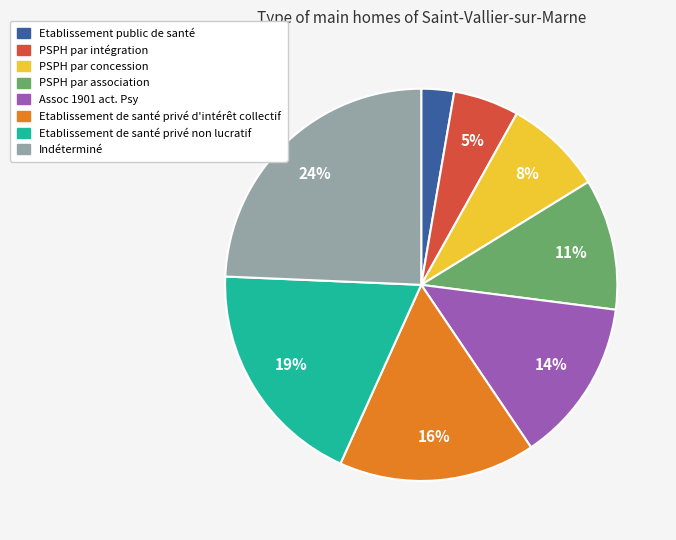

What is the smallest slice in the pie chart?

Etablissement public de santé